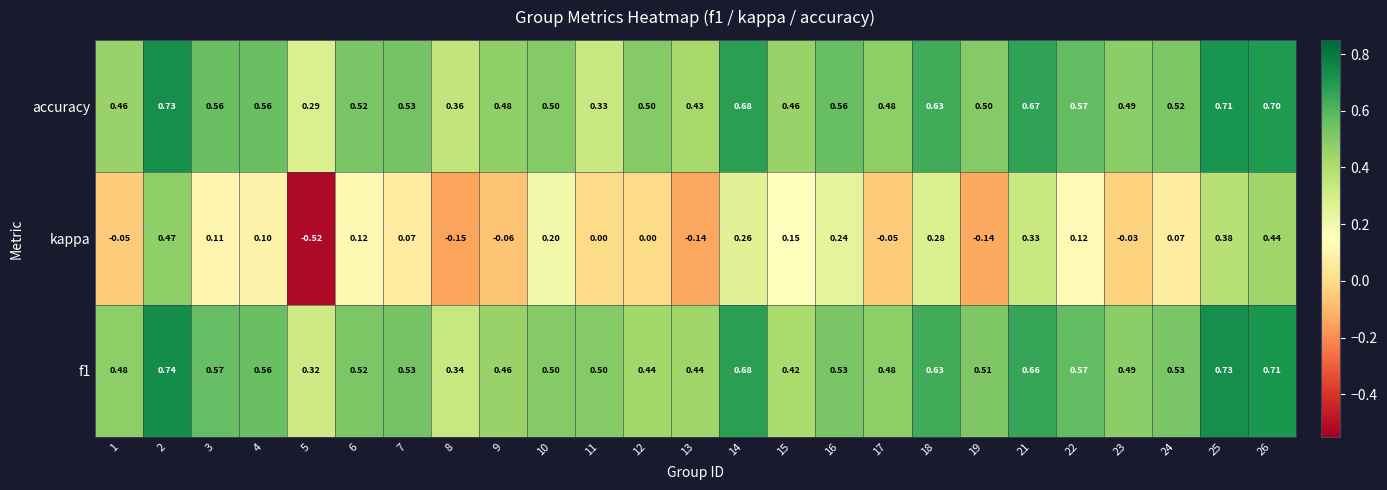

How many categories are shown in the chart?

25